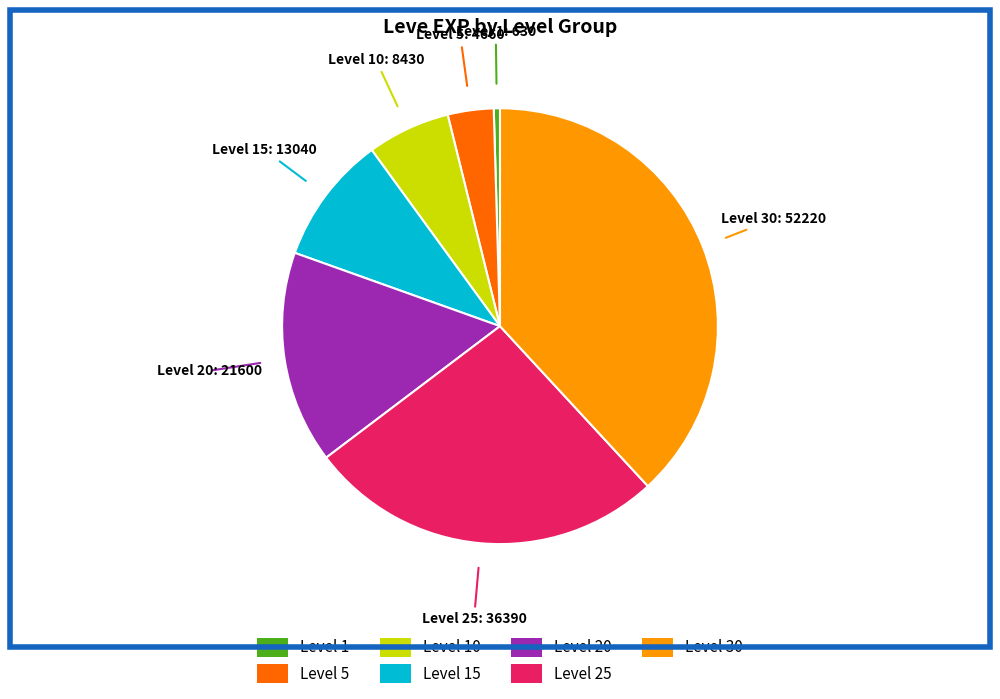

How many segments does this pie chart have?

7